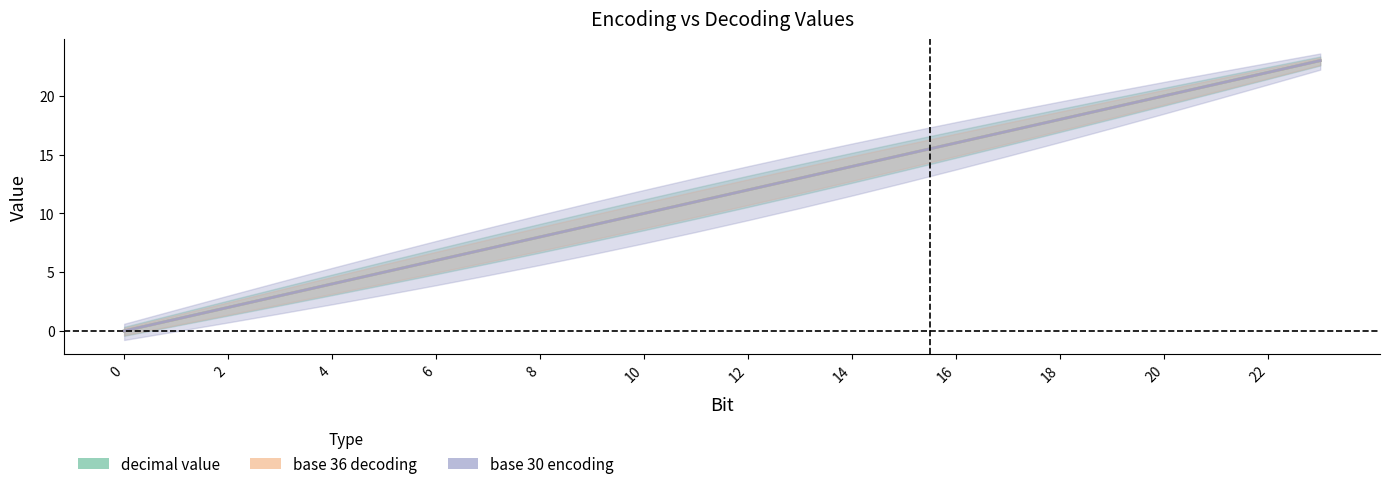

True or false: base 36 decoding and base 30 encoding intersect in this chart.

False